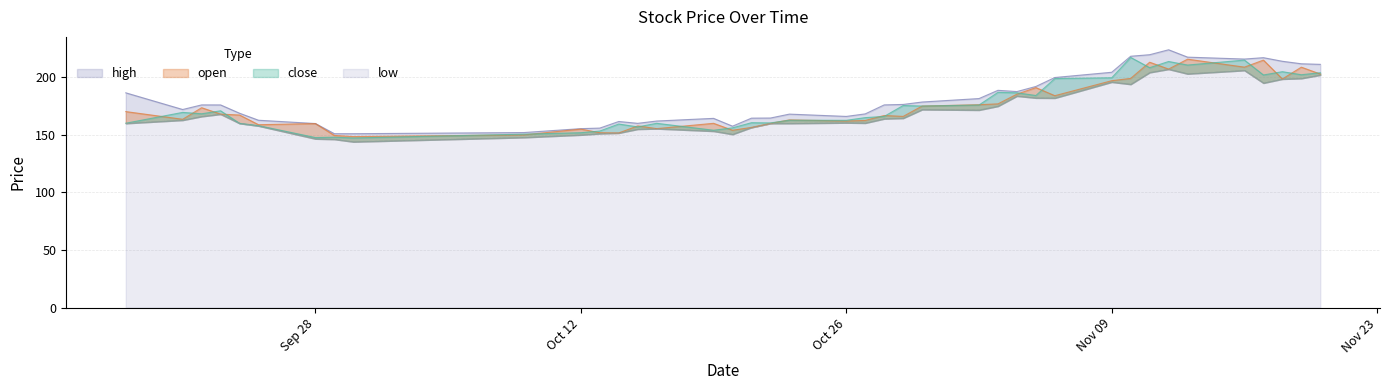

Rank the series by their maximum value, from lowest to highest.

low, open, close, high